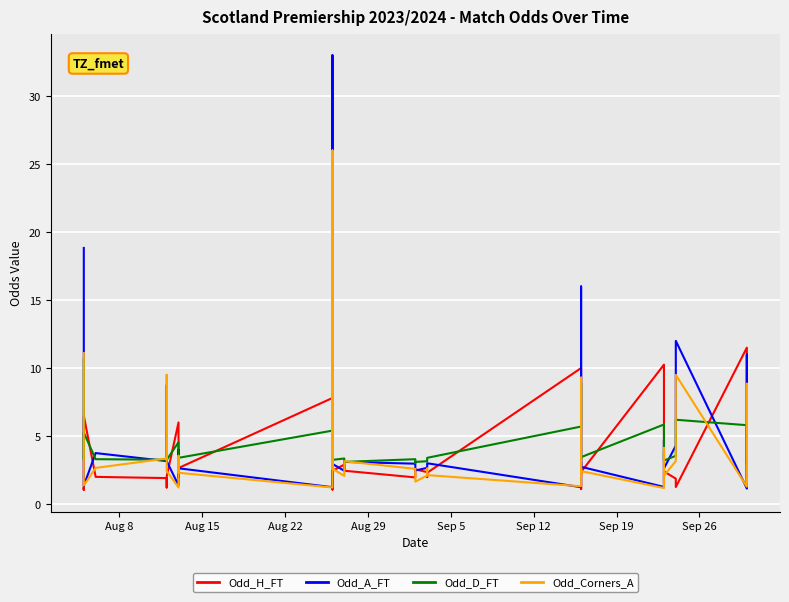

True or false: Odd_A_FT has more than 2 interior local peaks.

True